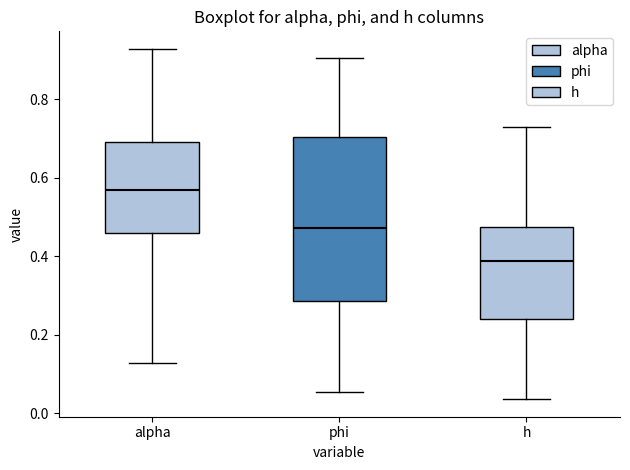

Comparing the boxes themselves (not the whiskers), which one is the tallest?

phi